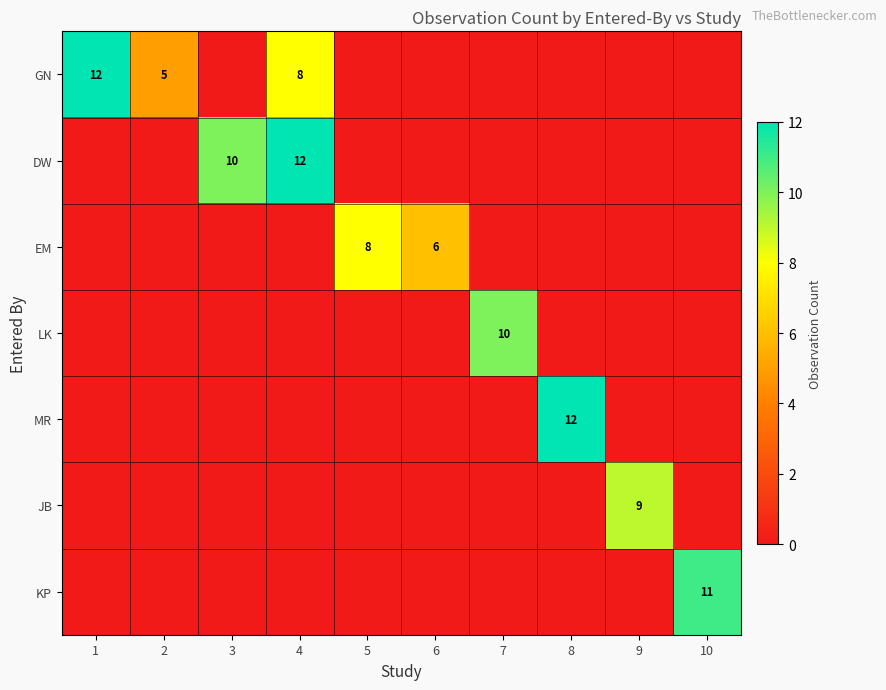

Is it true that MR equals 6 at 8?

False